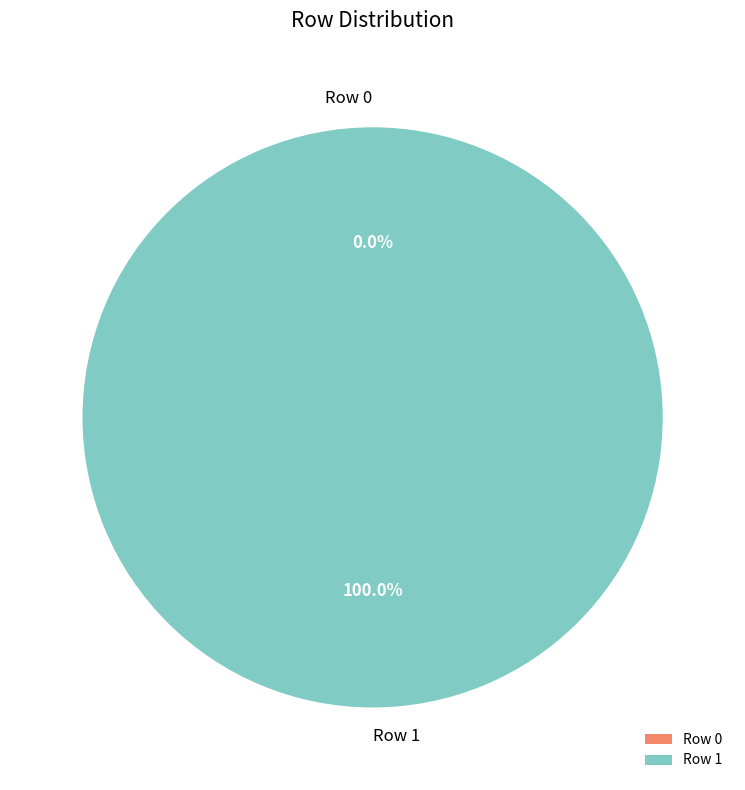

What is the largest slice in the pie chart?

Row 1